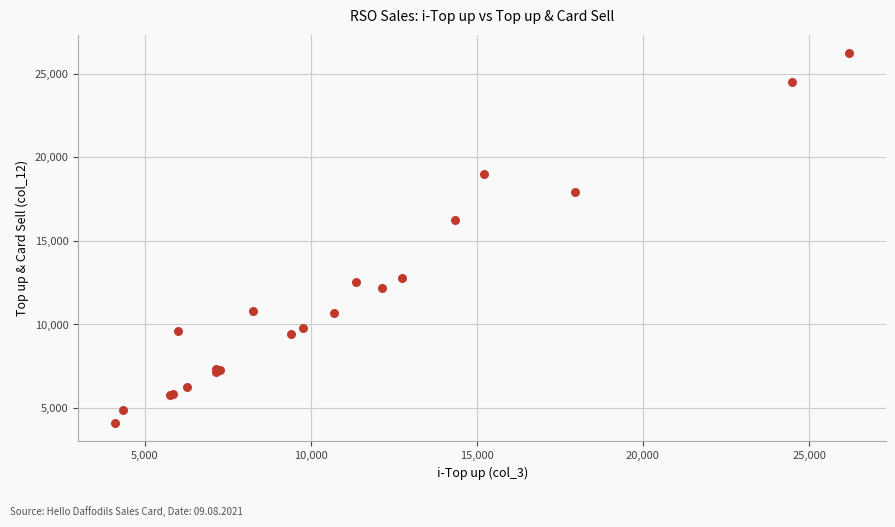

What Y value in the scatter plot is closest to 15162?

16255